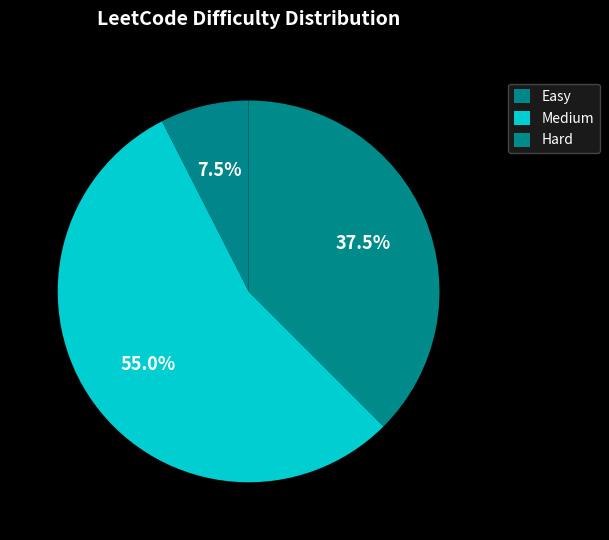

Rank the categories by value from lowest to highest.

Easy, Hard, Medium